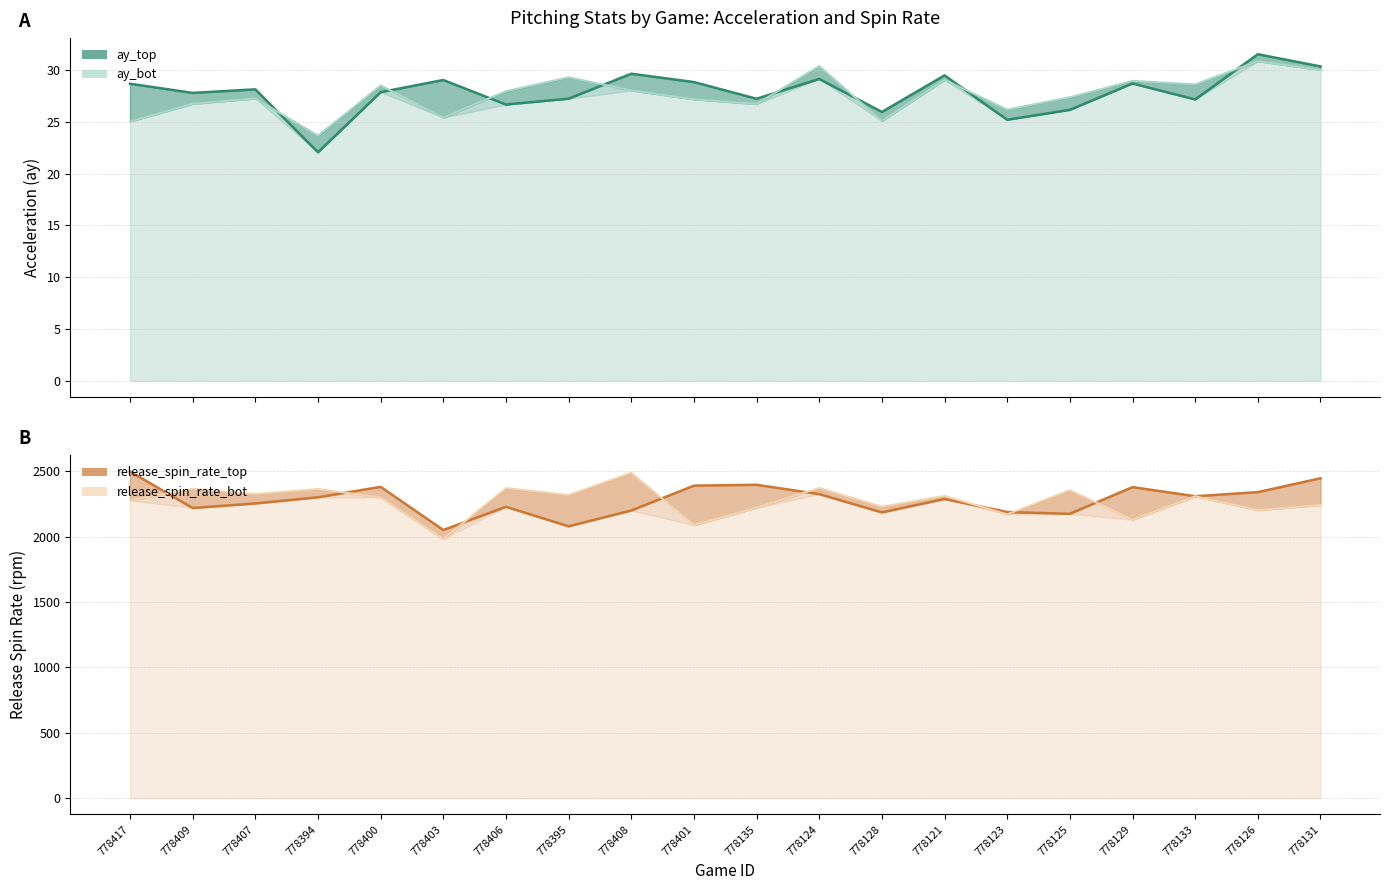

After their last crossing, which series has the higher values: spin_rate_top or spin_rate_bot?

spin_rate_top